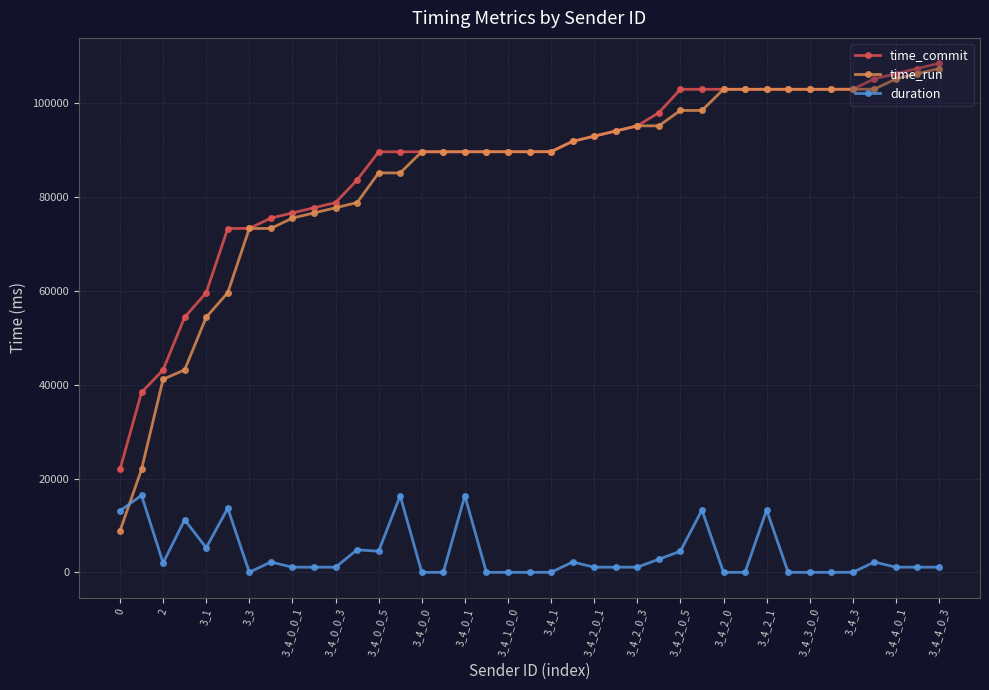

What is the highest value of the time_run series?

107390.2